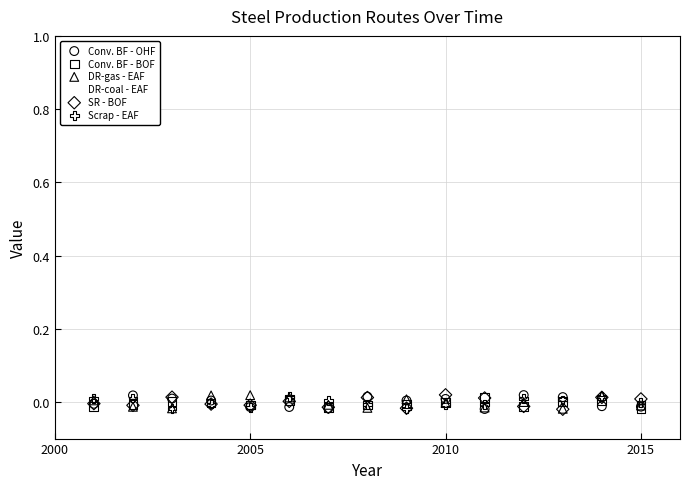

What are all the series names shown in the legend?

Conv. BF - OHF, Conv. BF - BOF, DR-gas - EAF, DR-coal - EAF, SR - BOF, Scrap - EAF